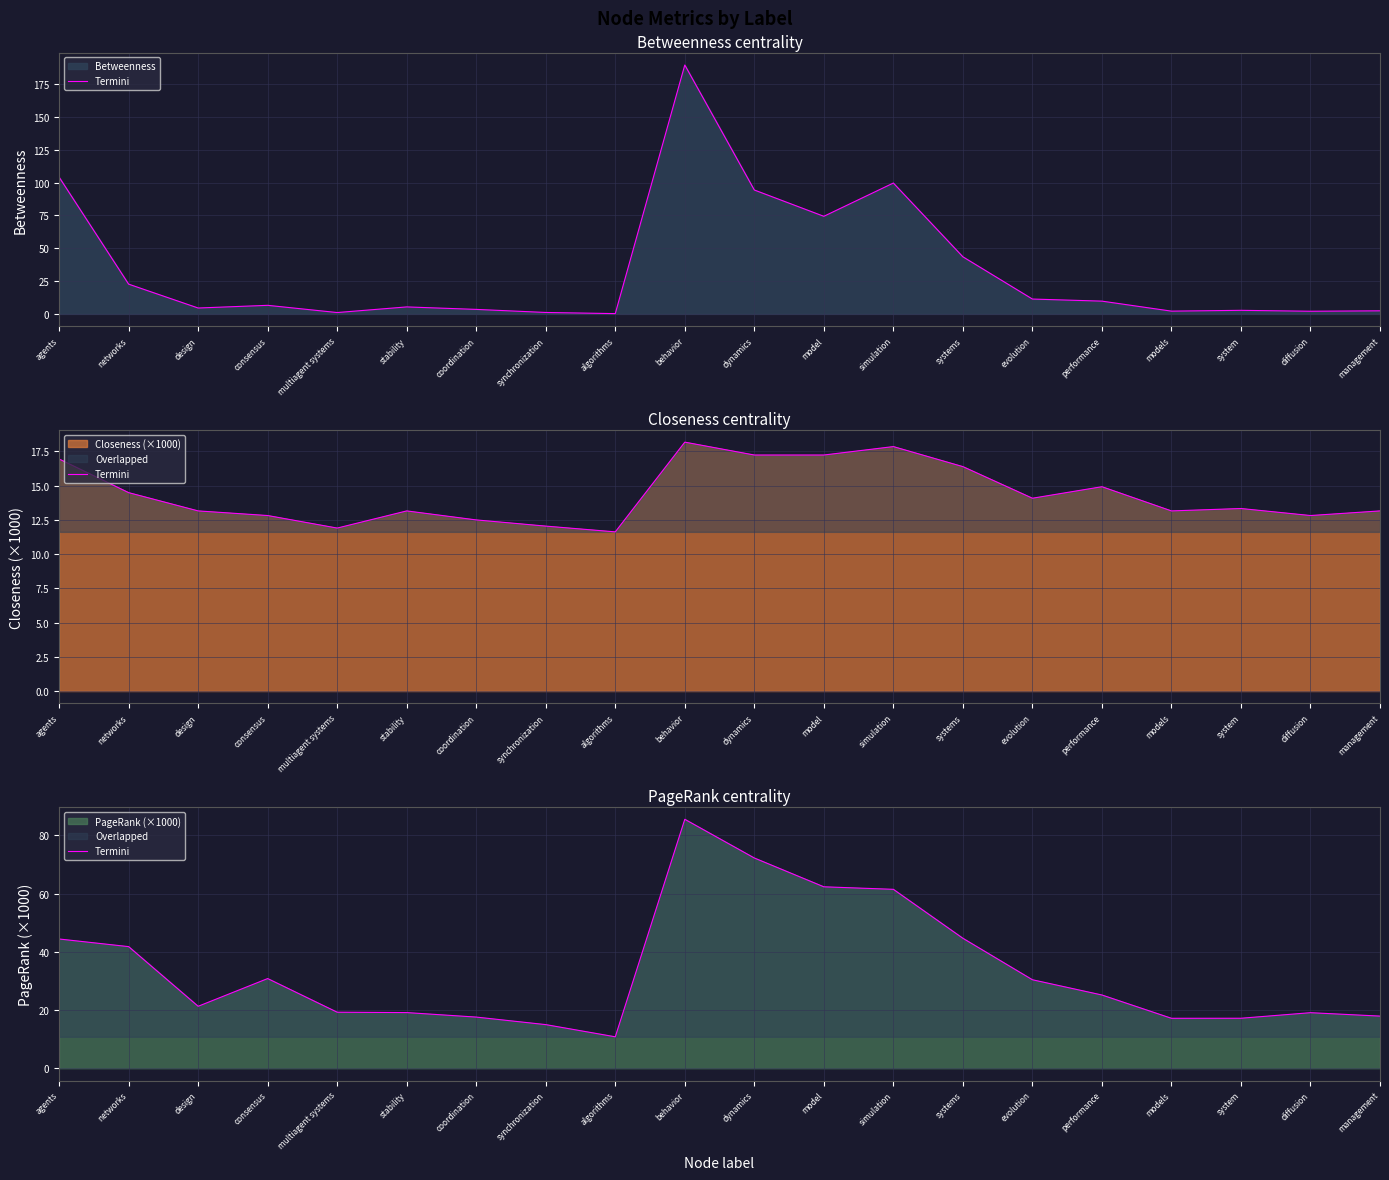

What is the average value?

33.7